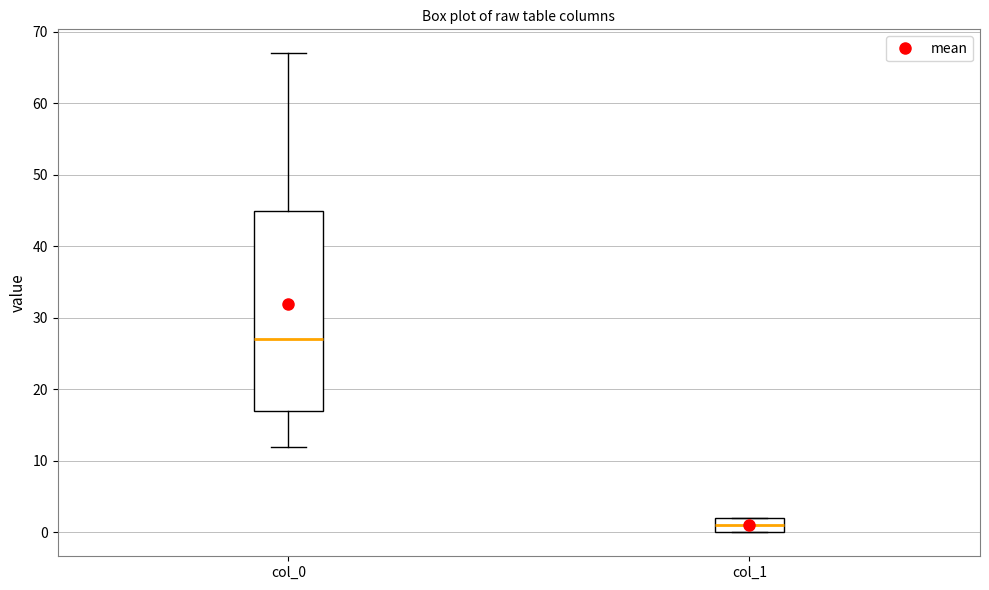

Comparing the boxes themselves (not the whiskers), which one is the tallest?

col_0